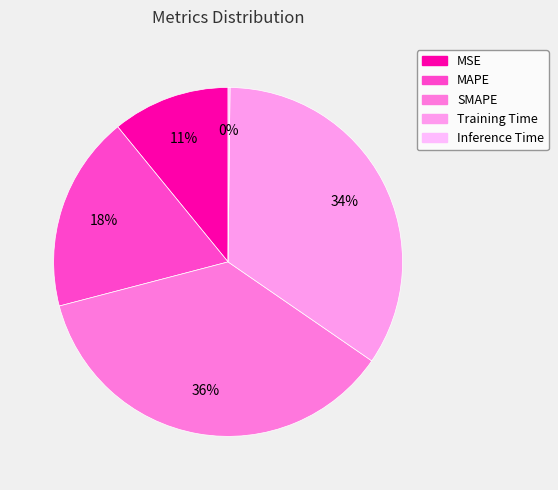

The MAPE slice represents 10% of the pie. True or false?

False